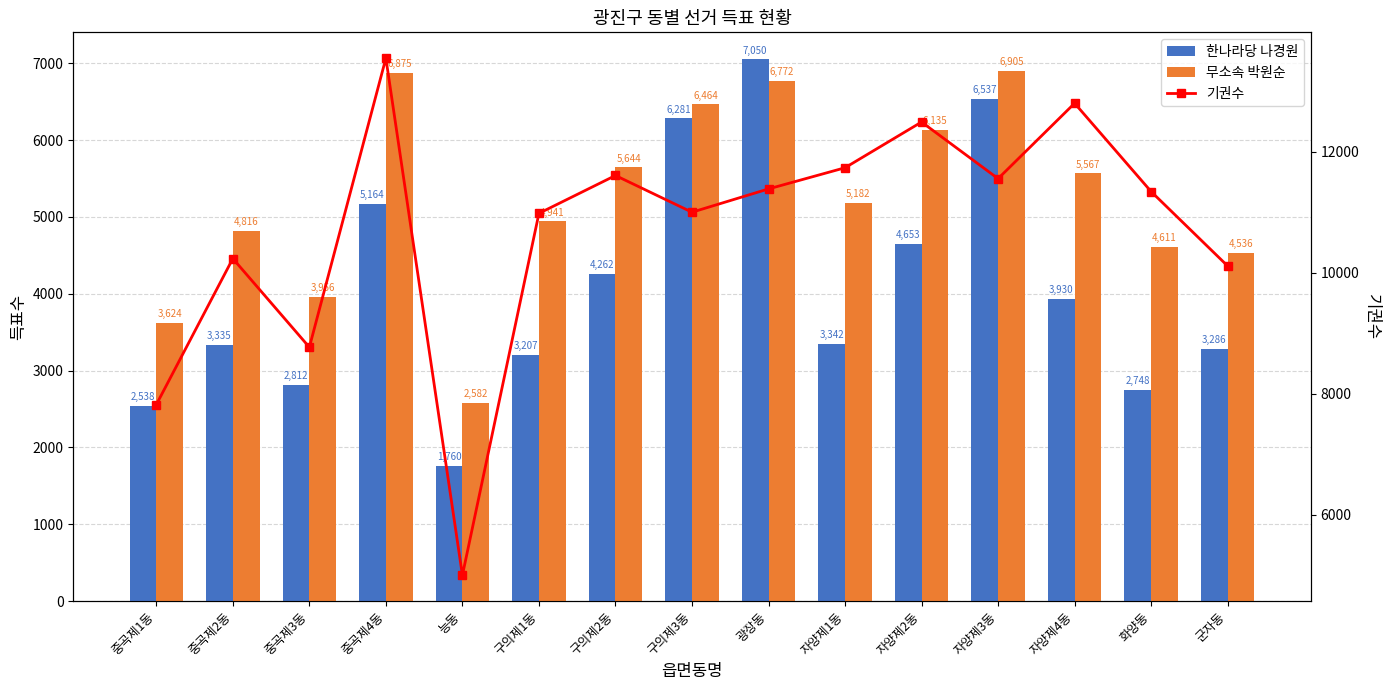

At which label does 무소속 박원순 reach its minimum?

능동